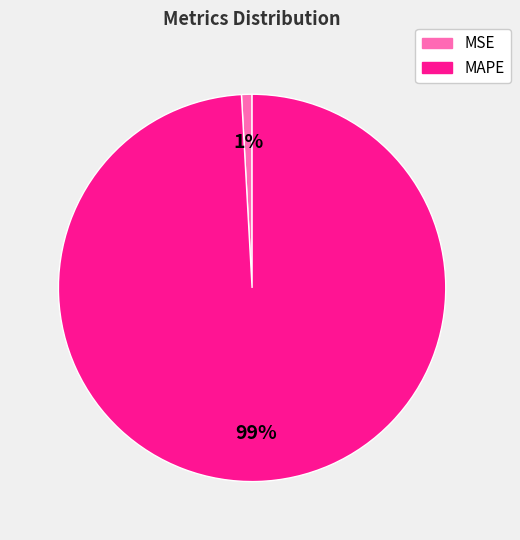

The MSE slice represents 1% of the pie. True or false?

True